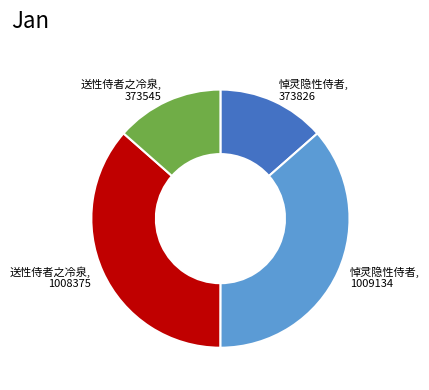

True or false: 悼灵隐性侍者, 1009134 accounts for 36% of the total.

True